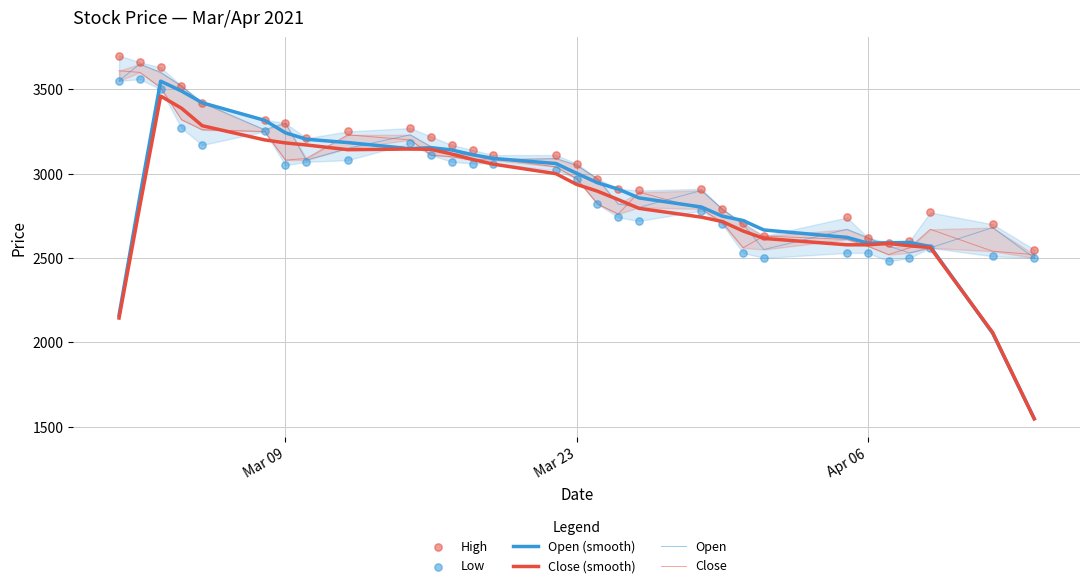

At how many categories does at least one series exceed 3594?

3